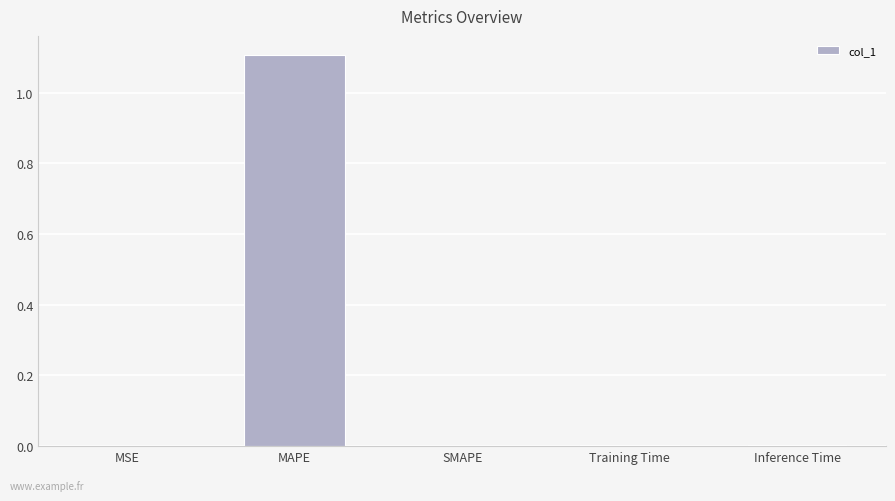

Is it true that the value at MSE is 0.0?

True